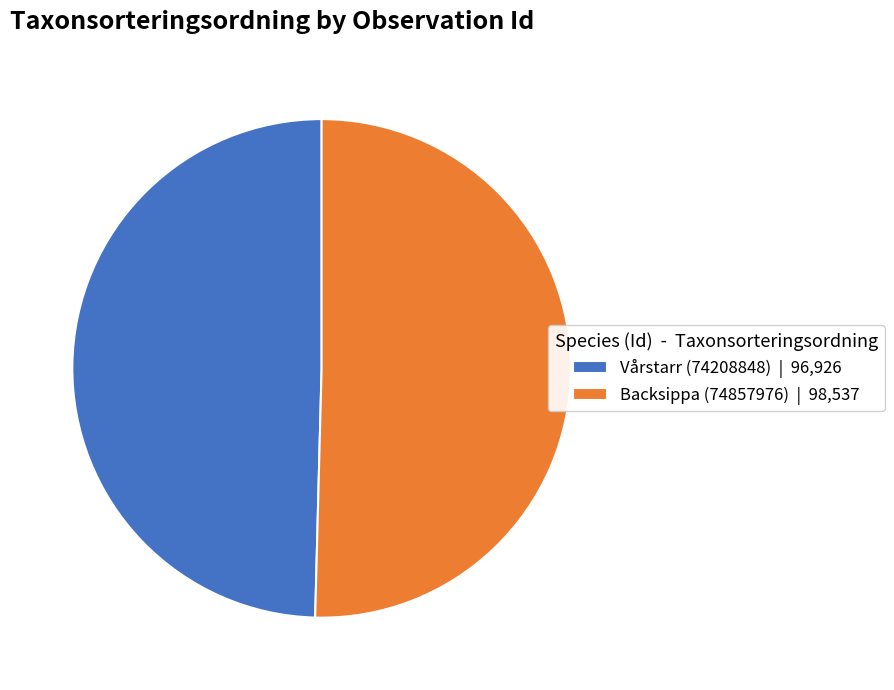

Rank the categories by value from highest to lowest.

Backsippa (74857976), Vårstarr (74208848)